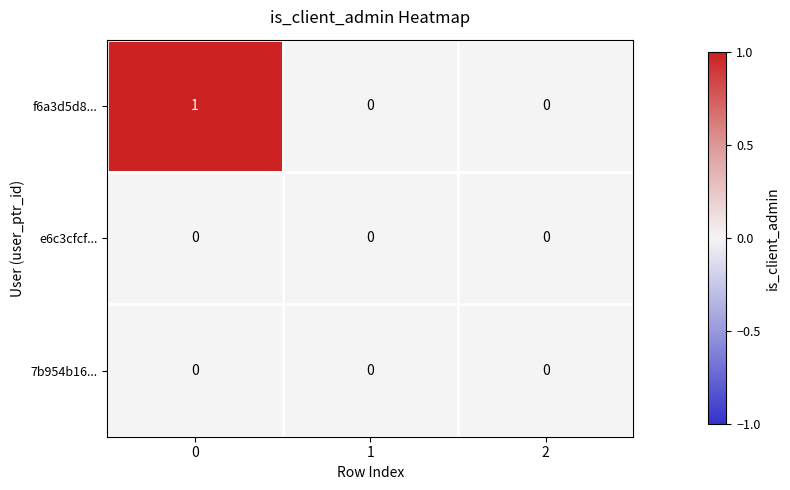

How many categories are shown in the chart?

3